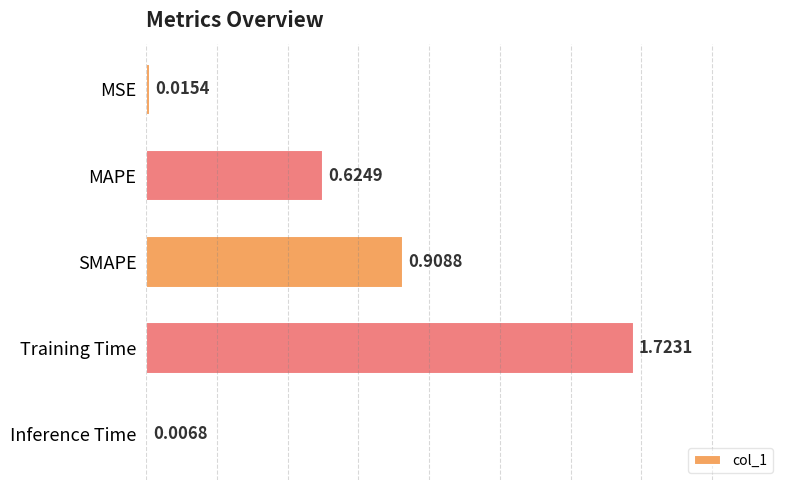

Where is the data nearest to the value 0?

Inference Time